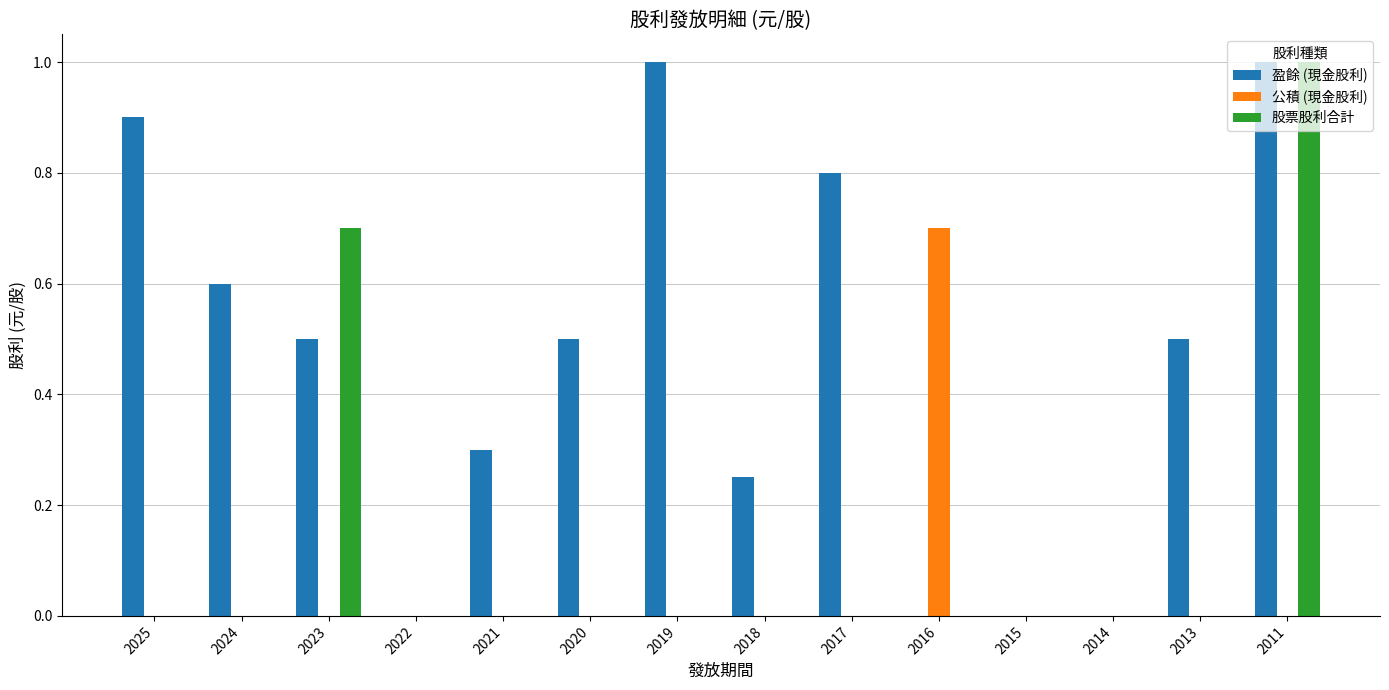

Which series changed the most between 2017 and 2016?

盈餘 (現金股利)